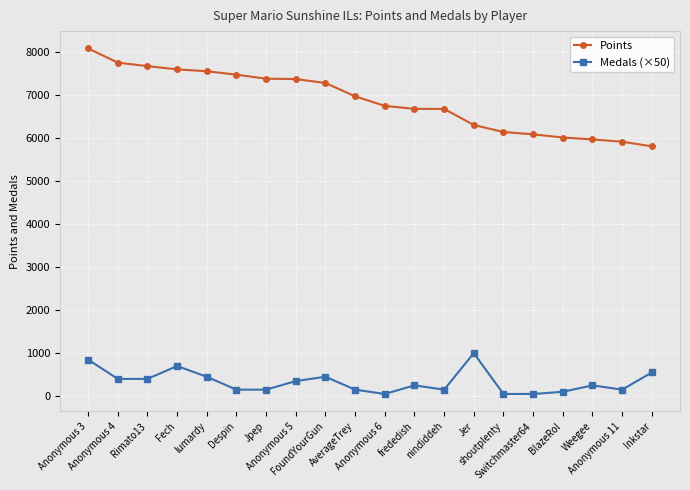

What is the average value of the Points series?

6880